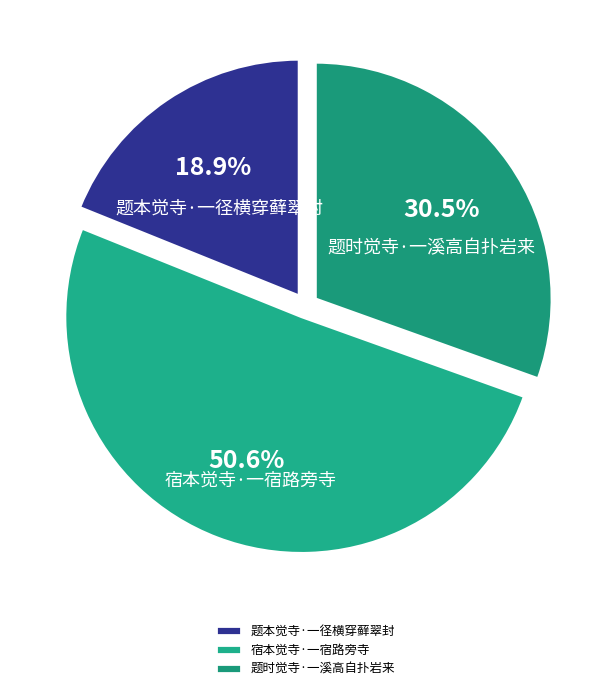

Approximately how many times larger is the value at 题时觉寺·一溪高自扑岩来 compared to 题本觉寺·一径横穿藓翠封?

1.6